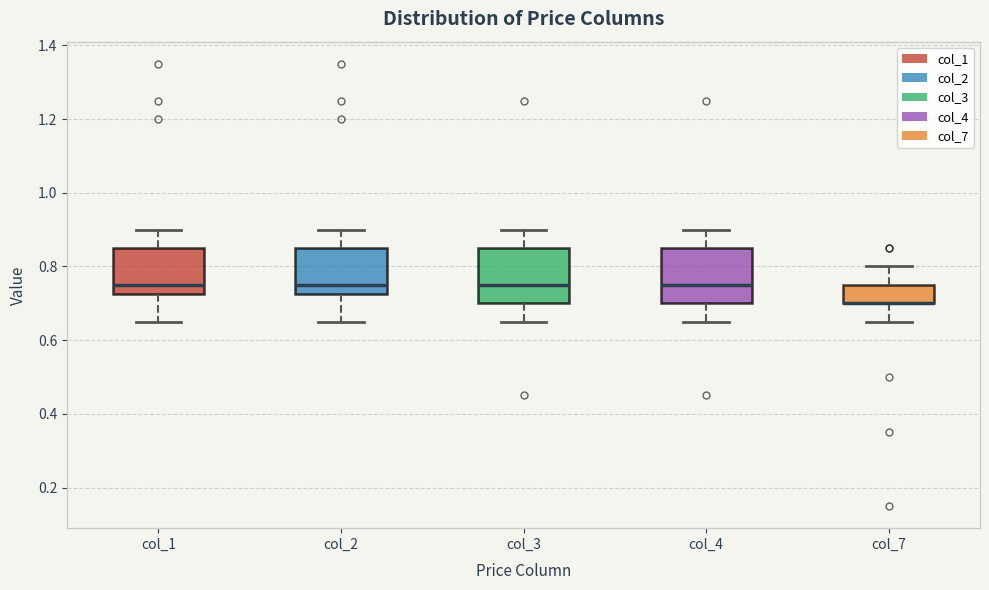

Reading left to right, transcribe this box plot: for each box, give where its median line is, the range the box spans, and where its two whiskers end, as read against the y-axis. The values are not printed on the chart, so give them approximately, as read against the axis.

col_1: median 0.76, box 0.72 to 0.86, whiskers 0.66 to 0.90
col_2: median 0.76, box 0.72 to 0.86, whiskers 0.66 to 0.90
col_3: median 0.76, box 0.70 to 0.86, whiskers 0.66 to 0.90
col_4: median 0.76, box 0.70 to 0.86, whiskers 0.66 to 0.90
col_7: median 0.70 (drawn on the box's lower edge), box 0.70 to 0.76, whiskers 0.66 to 0.80